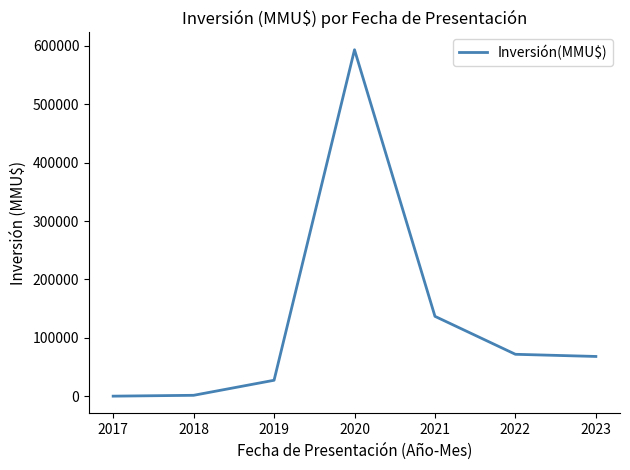

How many interior local peaks (higher than both neighbors) does the data have?

1